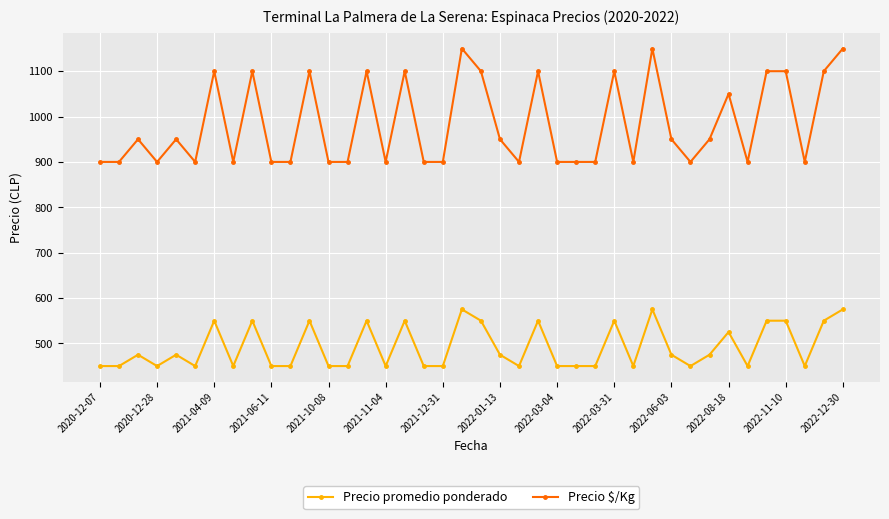

Rank the series by their average value, from highest to lowest.

Precio $/Kg, Precio promedio ponderado